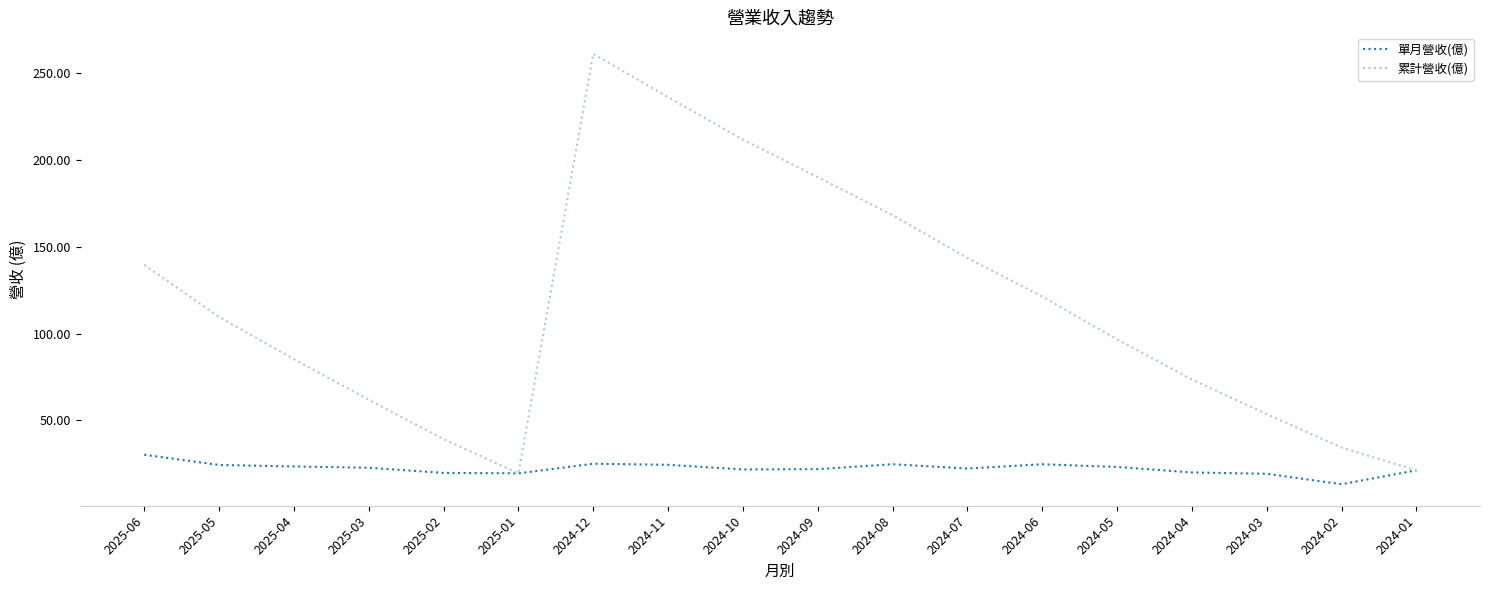

List the series in order of their peak value, highest first.

累計營收(億), 單月營收(億)